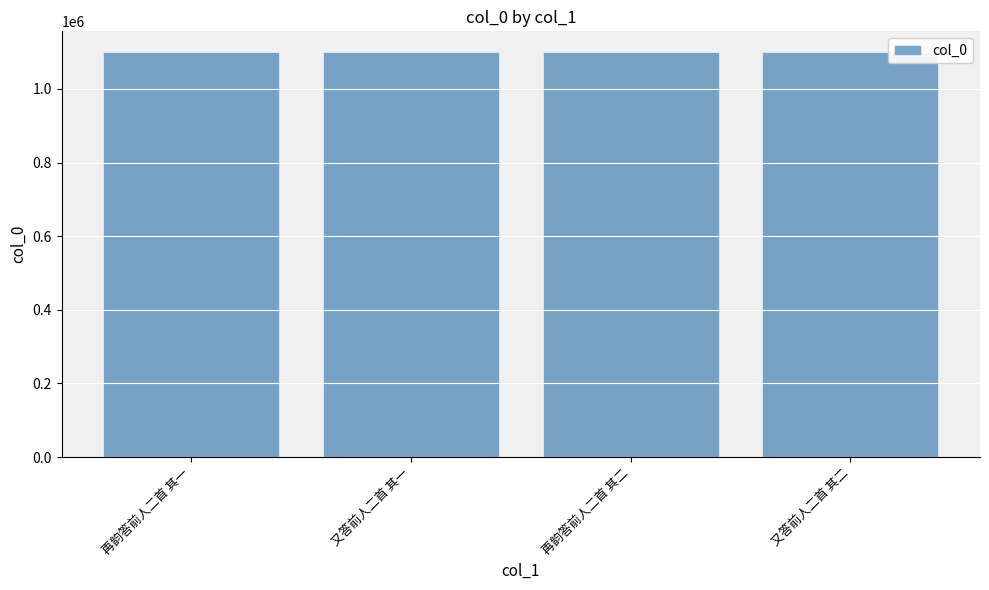

What value does the data have at 又答前人二首 其二?

1101388